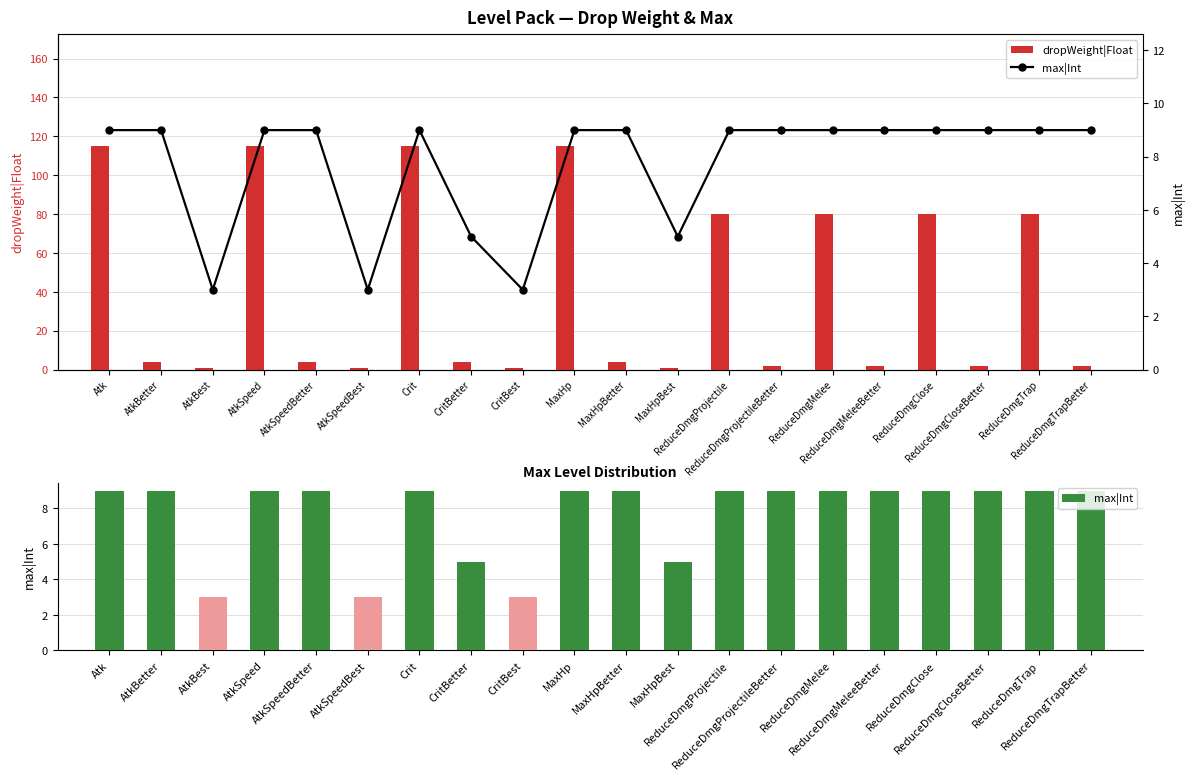

Which series has the largest total across all categories?

dropWeight|Float